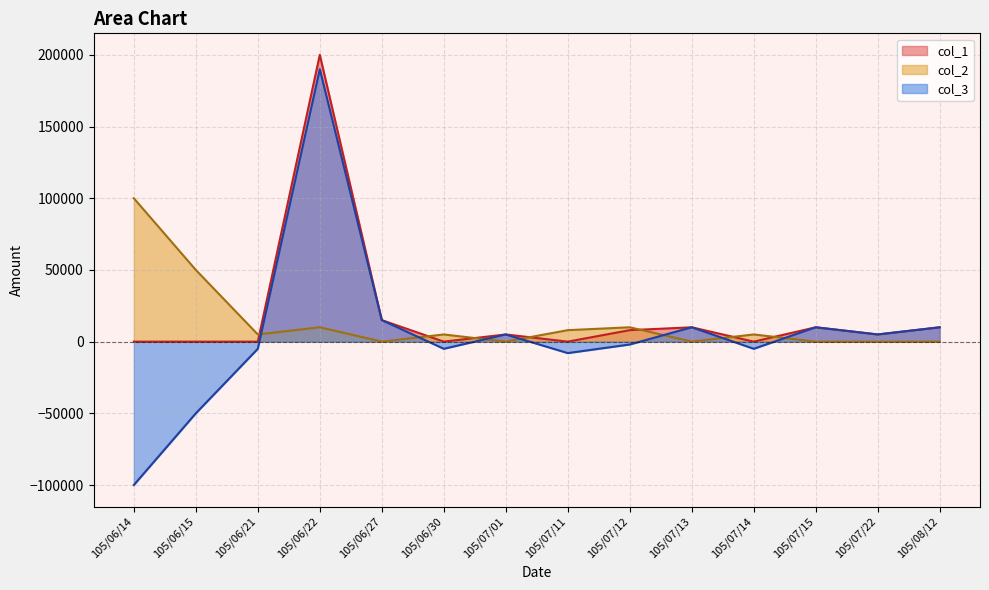

What position from the left is 105/06/21?

3